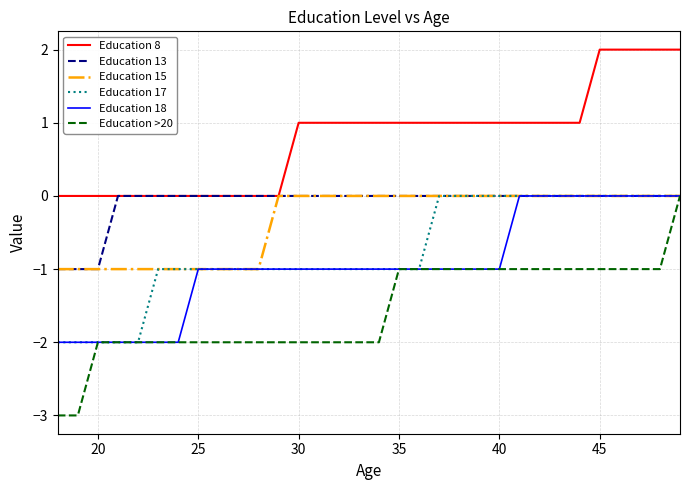

What is the difference between the maximum and second lowest values in the Education 17 series?

2